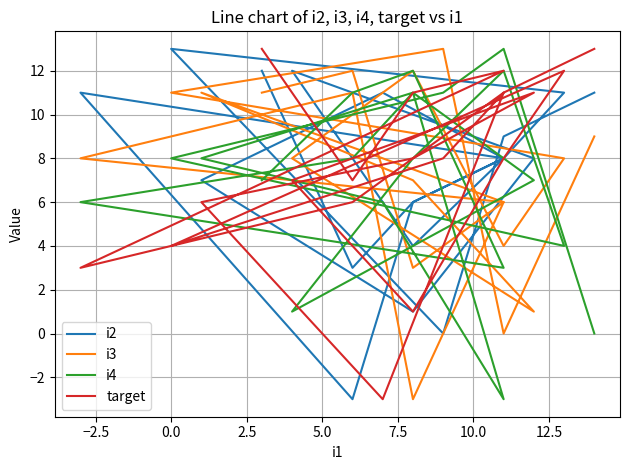

What is the highest value of the i4 series?

13